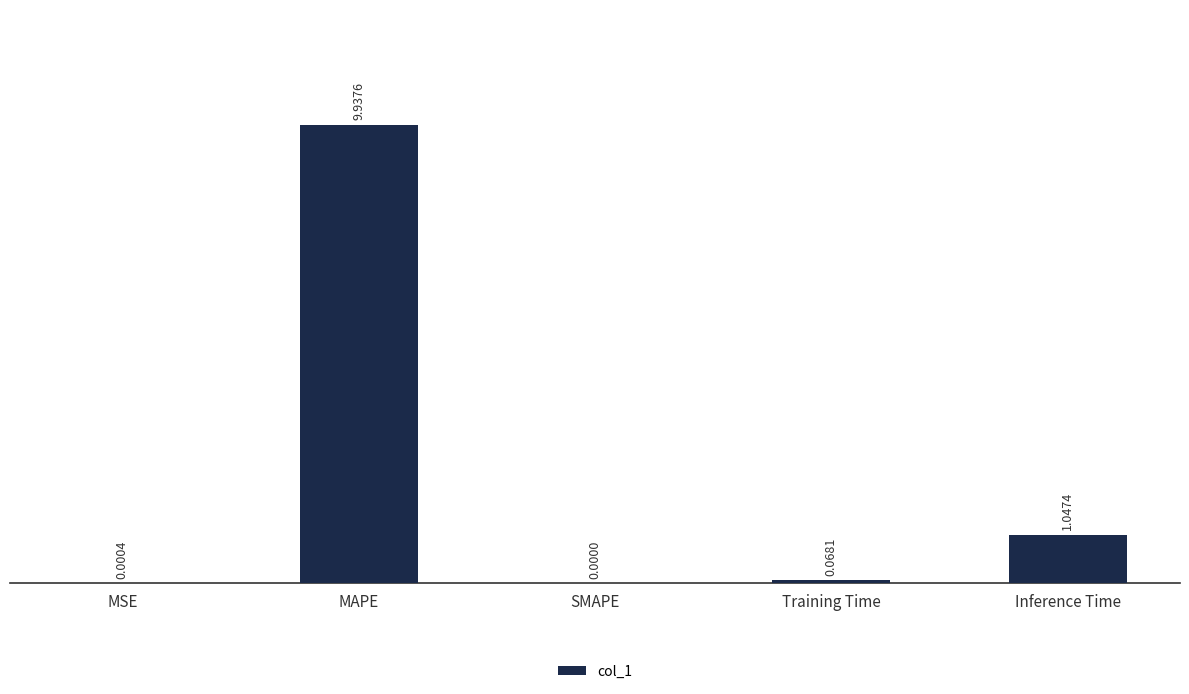

At which label is the value closest to 4?

Inference Time